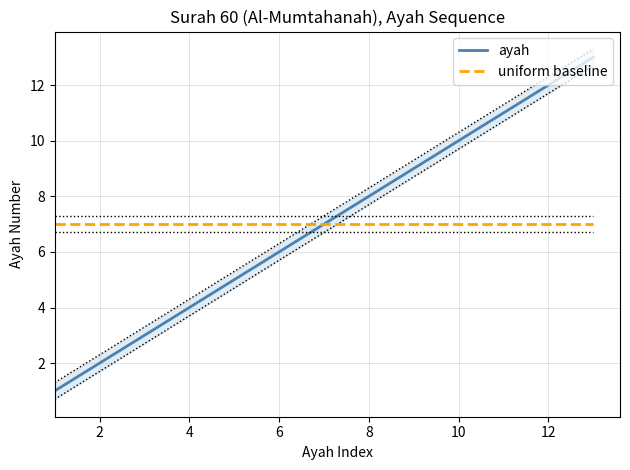

True or false: ayah has a value of 2 at 8.

False